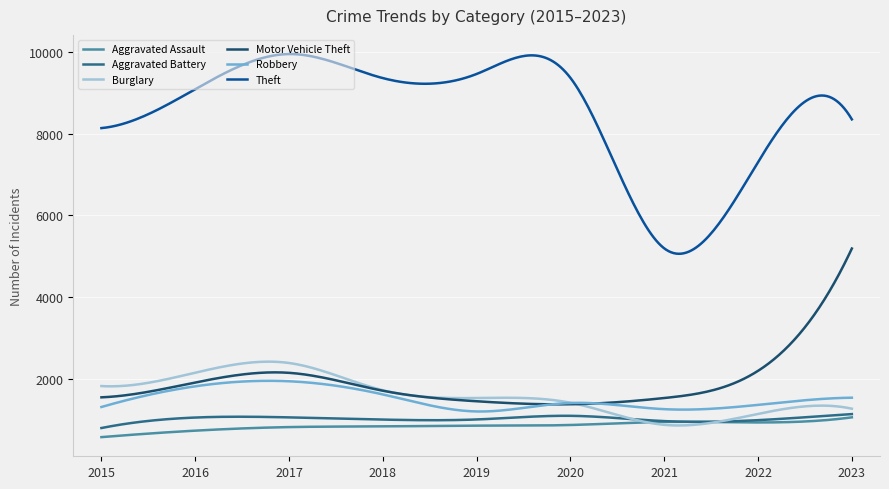

True or false: Burglary and Robbery intersect in this chart.

True